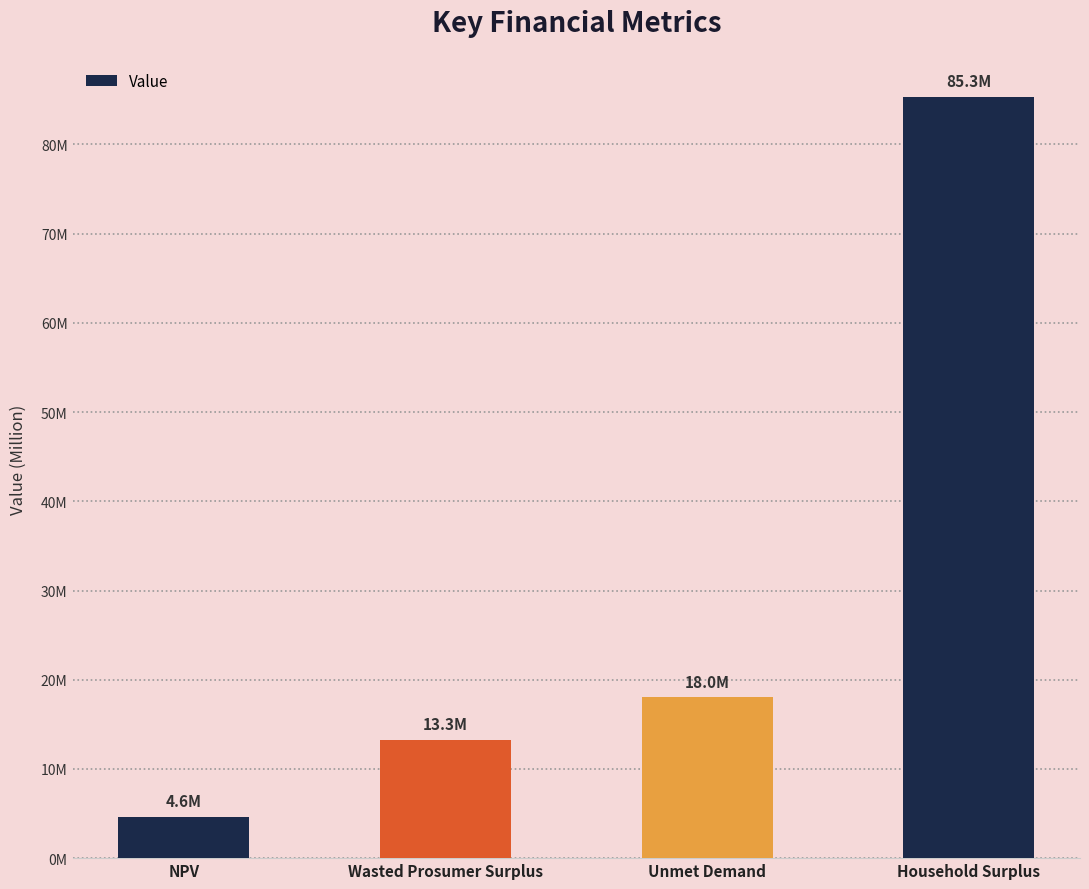

At which label is the value closest to 44981549?

Unmet Demand